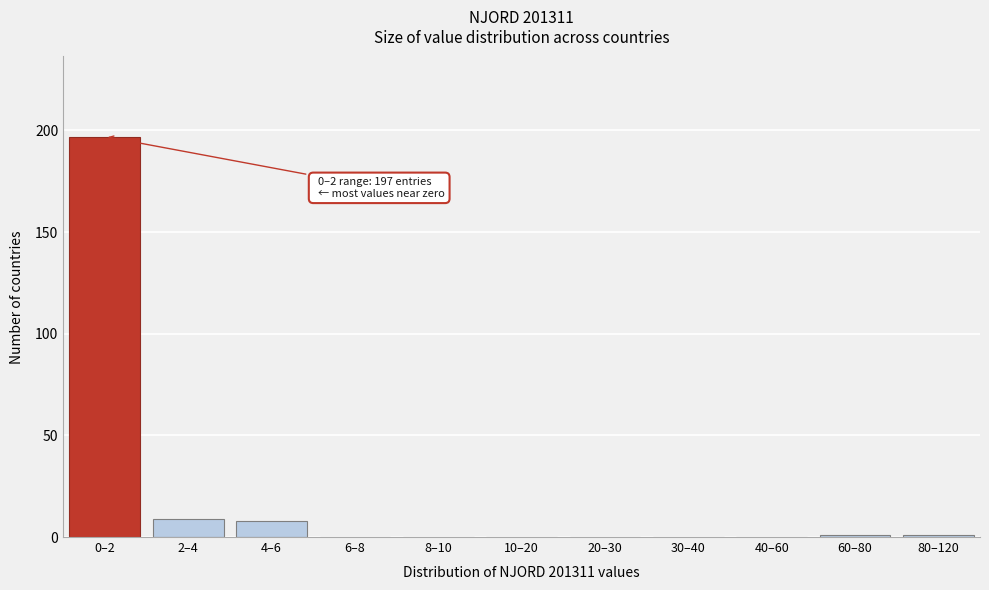

Reading left to right, extract all data points from this chart.

0–2=197	2–4=9	4–6=8	6–8=0	8–10=0	10–20=0	20–30=0	30–40=0	40–60=0	60–80=1	80–120=1